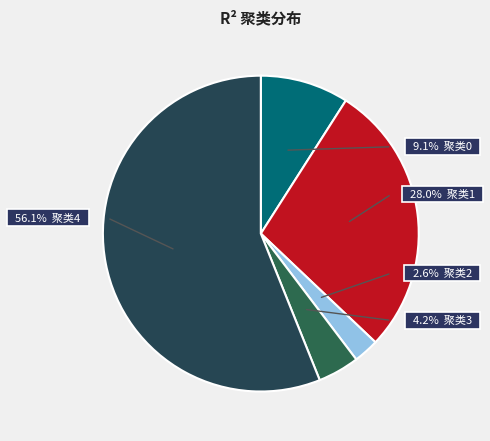

Rank the categories by value from highest to lowest.

4, 1, 0, 3, 2